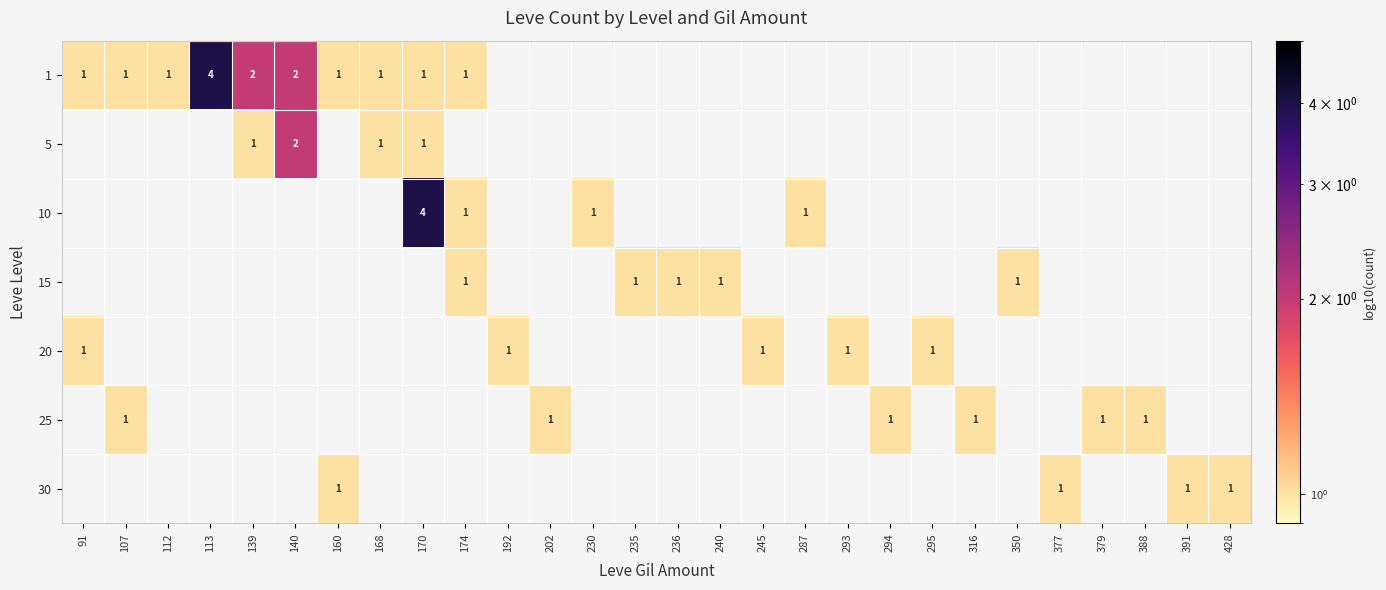

The value of 25 at 388 is 2. True or false?

False